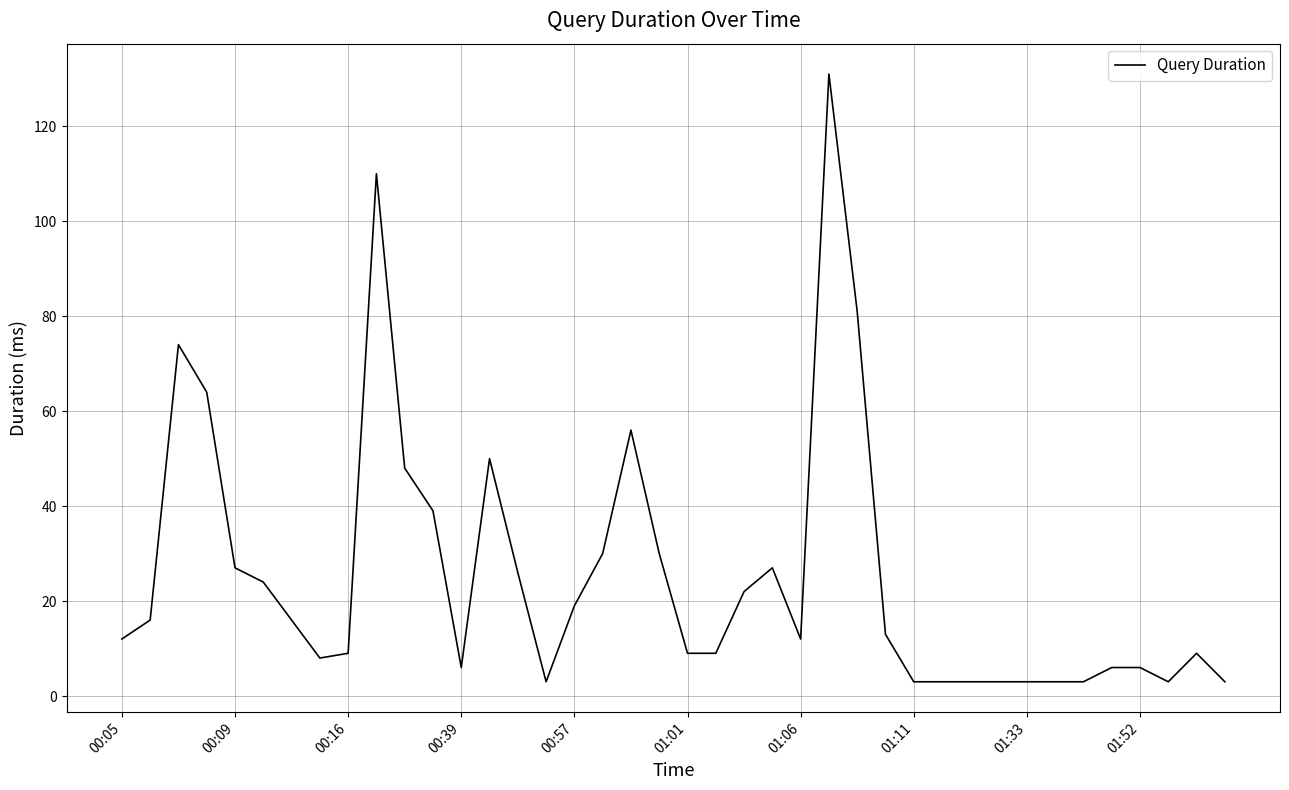

What is the minimum value shown in the chart?

3